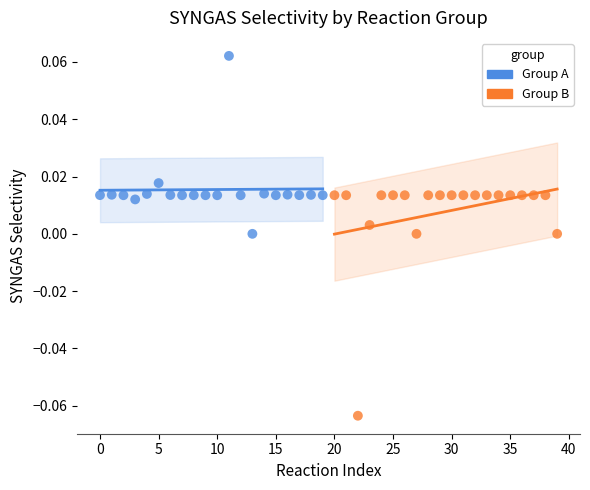

Which series reaches the maximum Y coordinate?

Group A